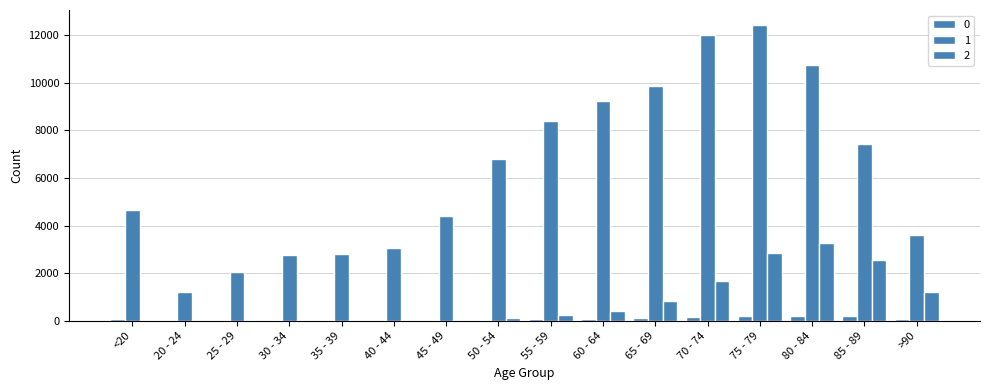

At how many categories does at least one series exceed 6978?

7